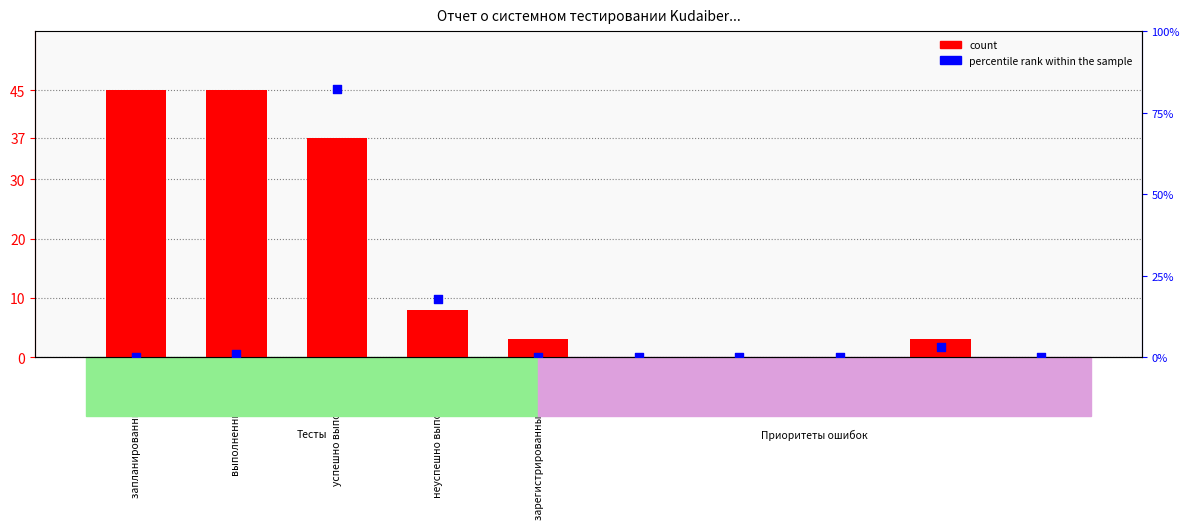

At how many categories does at least one series exceed 46?

1